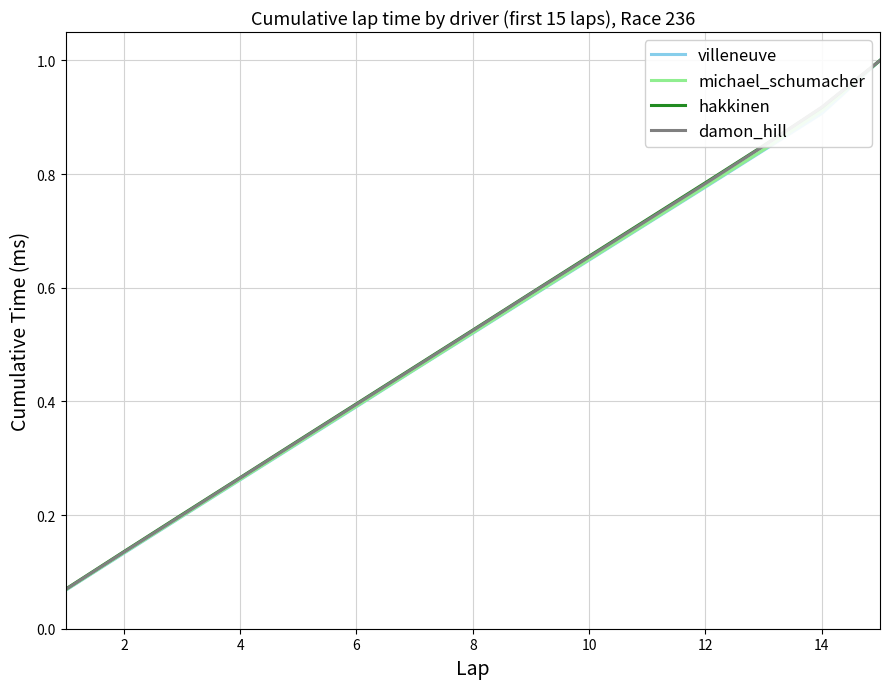

What is the highest value of the michael_schumacher series?

1.0